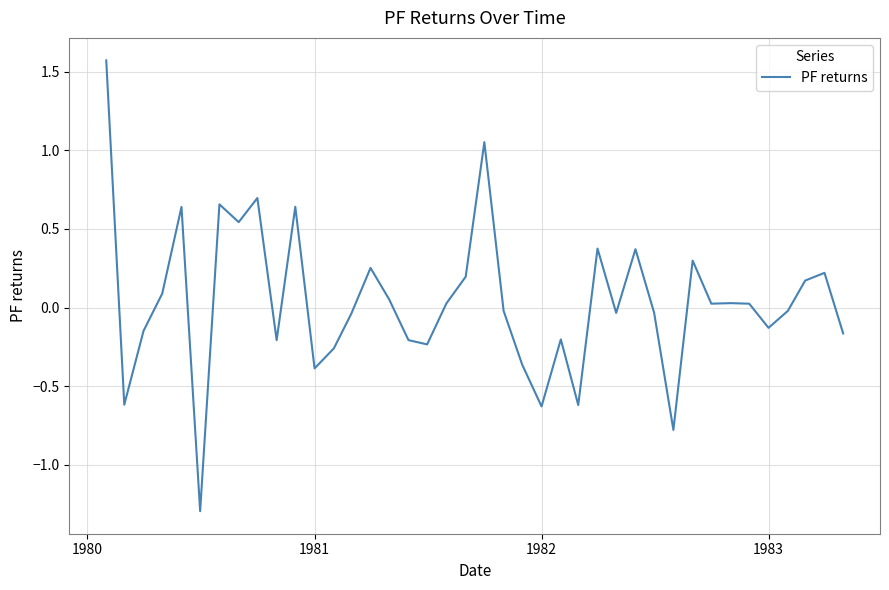

What is the minimum value shown in the chart?

-1.3